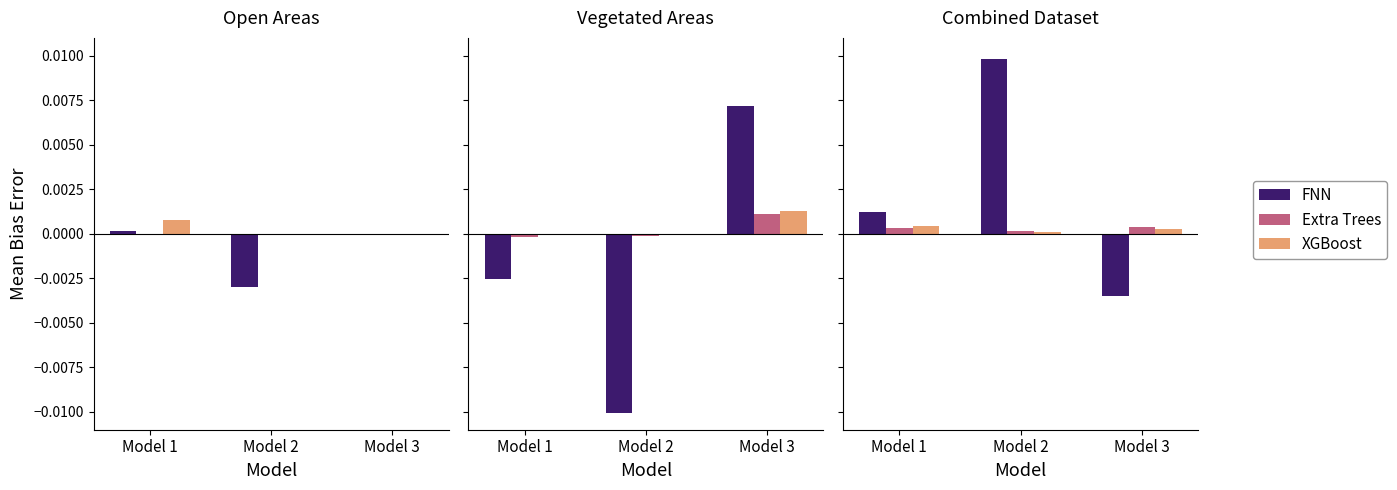

True or false: XGBoost has a value of 0.0 at Model 2.

True